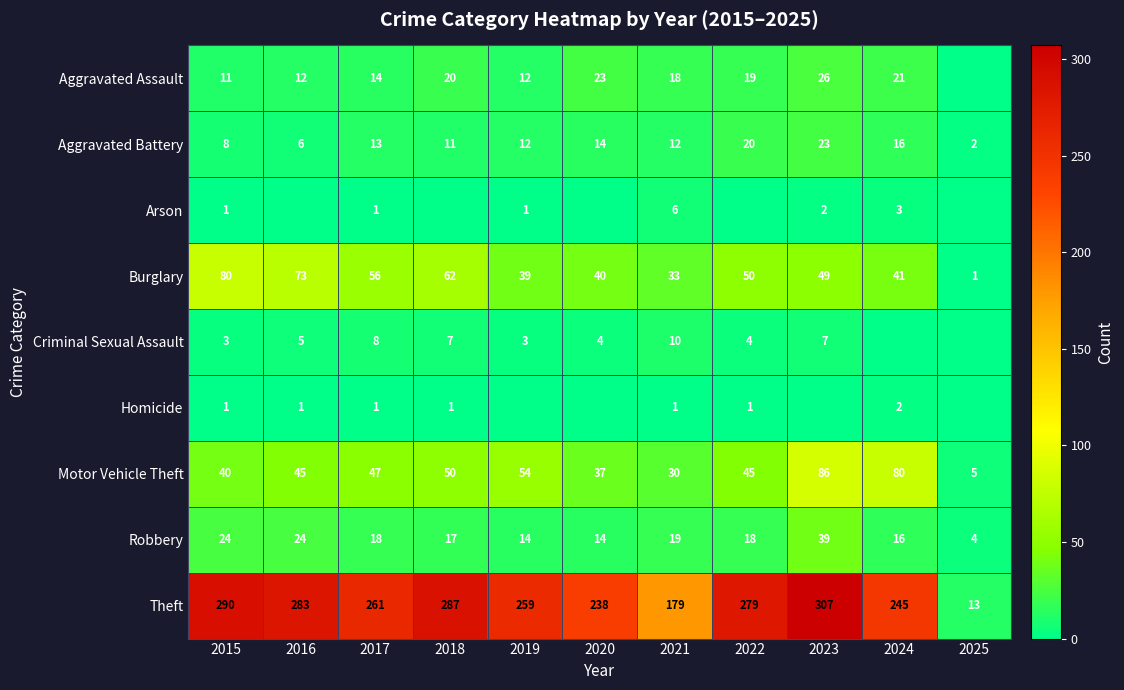

Is it true that Aggravated Assault equals 5 at 2016?

False